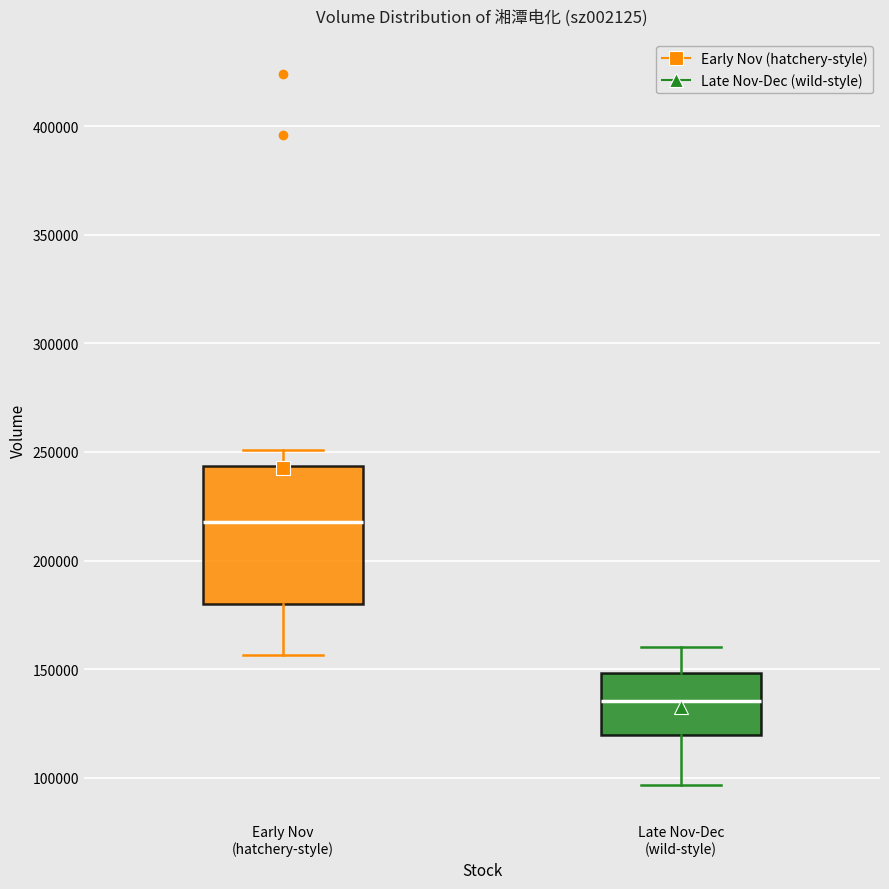

Reading left to right, transcribe this box plot: for each box, give where its median line is, the range the box spans, and where its two whiskers end, as read against the y-axis. The values are not printed on the chart, so give them approximately, as read against the axis.

Early Nov (hatchery-style): median 220000, box 180000 to 245000, whiskers 155000 to 250000
Late Nov-Dec (wild-style): median 135000, box 120000 to 150000, whiskers 95000 to 160000